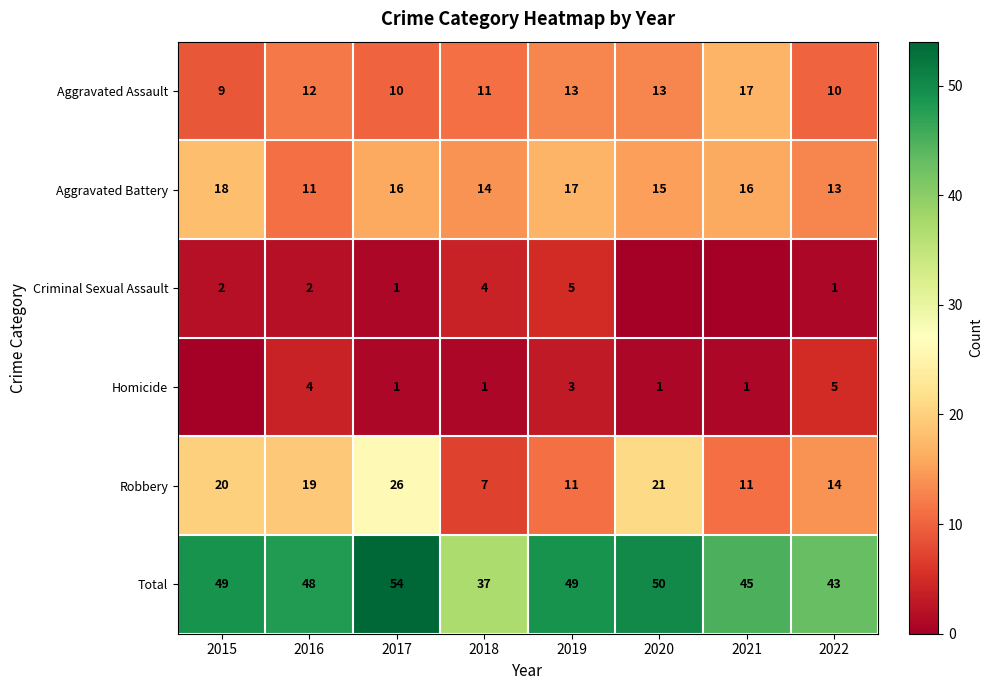

What is the difference between the highest and lowest values at 2016?

46